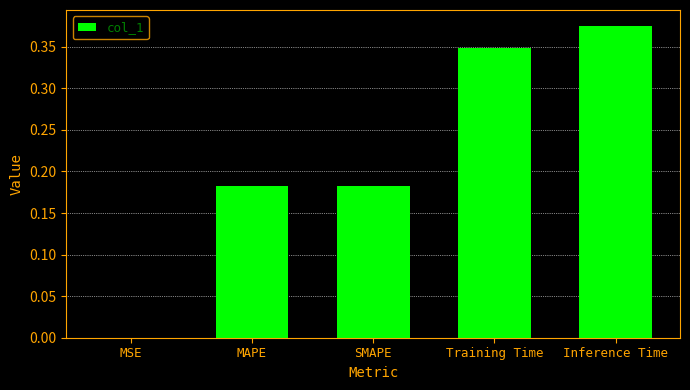

What is the change in value from MAPE to Inference Time?

+0.2